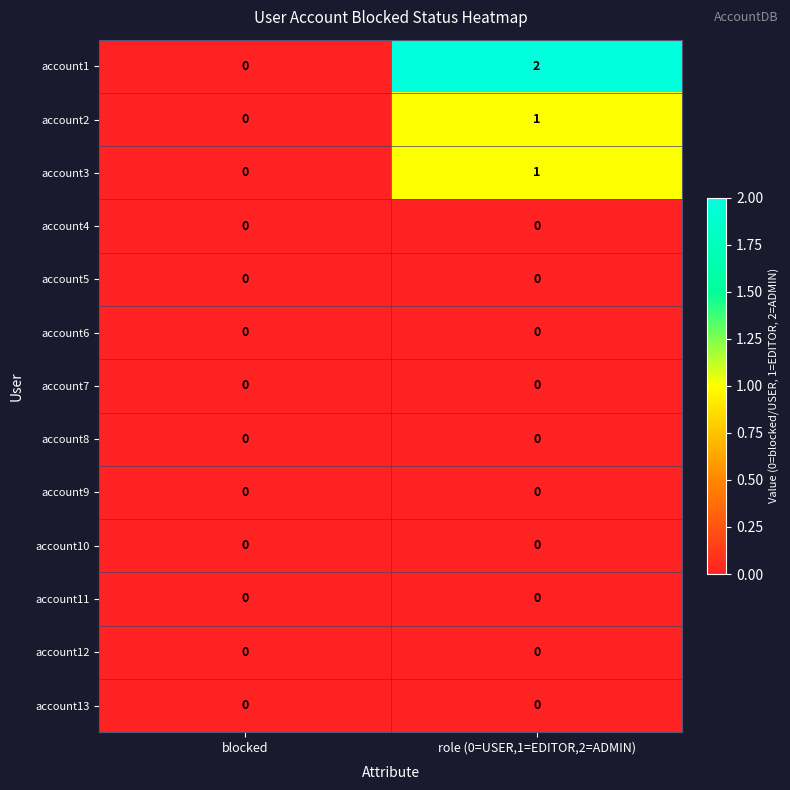

Which series has the widest spread of values?

account1